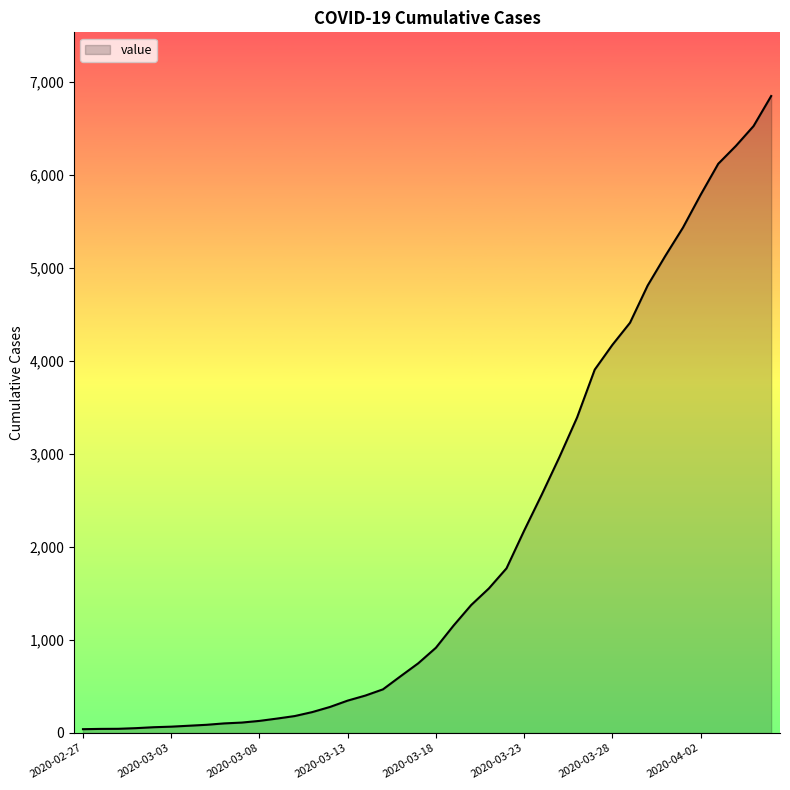

What is the greatest value displayed?

6844